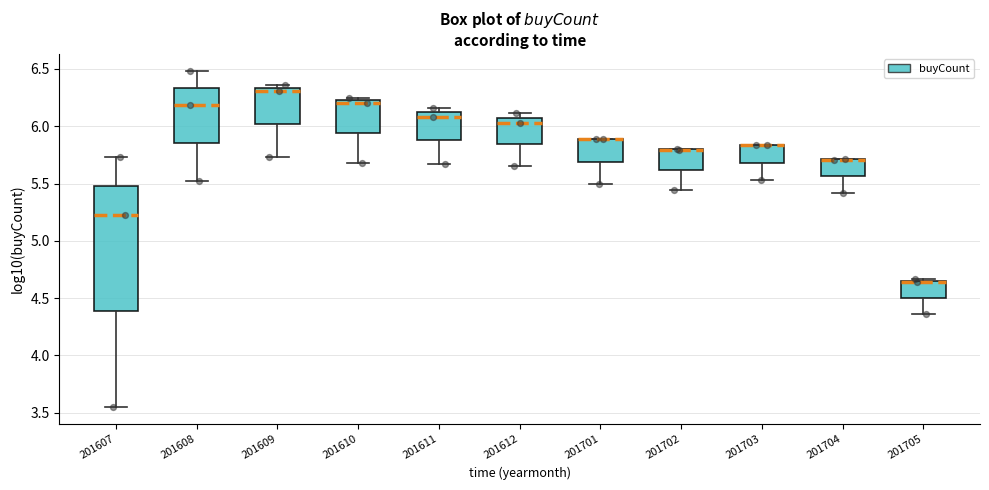

Reading left to right, read every box against the y-axis: the position of its median line, the range the box covers, and the ends of its whiskers. The values are not printed on the chart, so give them approximately, as read against the axis.

201607: median 5.25, box 4.40 to 5.50, whiskers 3.55 to 5.75
201608: median 6.20, box 5.85 to 6.35, whiskers 5.50 to 6.50
201609: median 6.30, box 6.00 to 6.35, whiskers 5.75 to 6.35 (just above the box's upper edge)
201610: median 6.20, box 5.95 to 6.25, whiskers 5.70 to 6.25 (just above the box's upper edge)
201611: median 6.10 (just below the box's upper edge), box 5.90 to 6.10, whiskers 5.65 to 6.15
201612: median 6.05, box 5.85 to 6.10, whiskers 5.65 to 6.10 (just above the box's upper edge)
201701: median 5.90 (drawn on the box's upper edge), box 5.70 to 5.90, whiskers 5.50 to 5.90
201702: median 5.80 (drawn on the box's upper edge), box 5.60 to 5.80, whiskers 5.45 to 5.80
201703: median 5.85 (drawn on the box's upper edge), box 5.70 to 5.85, whiskers 5.55 to 5.85
201704: median 5.70 (drawn on the box's upper edge), box 5.55 to 5.70, whiskers 5.40 to 5.70
201705: median 4.65 (drawn on the box's upper edge), box 4.50 to 4.65, whiskers 4.35 to 4.65